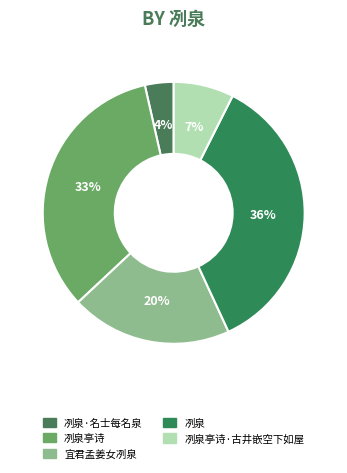

To the nearest percent, what portion does 冽泉·名士每名泉 represent?

4%